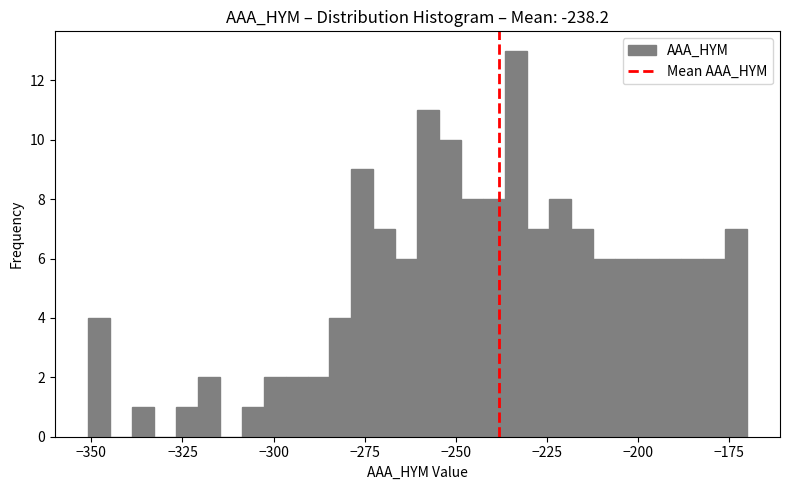

Read against the x-axis, roughly where is the centre of the tallest bar?

-235